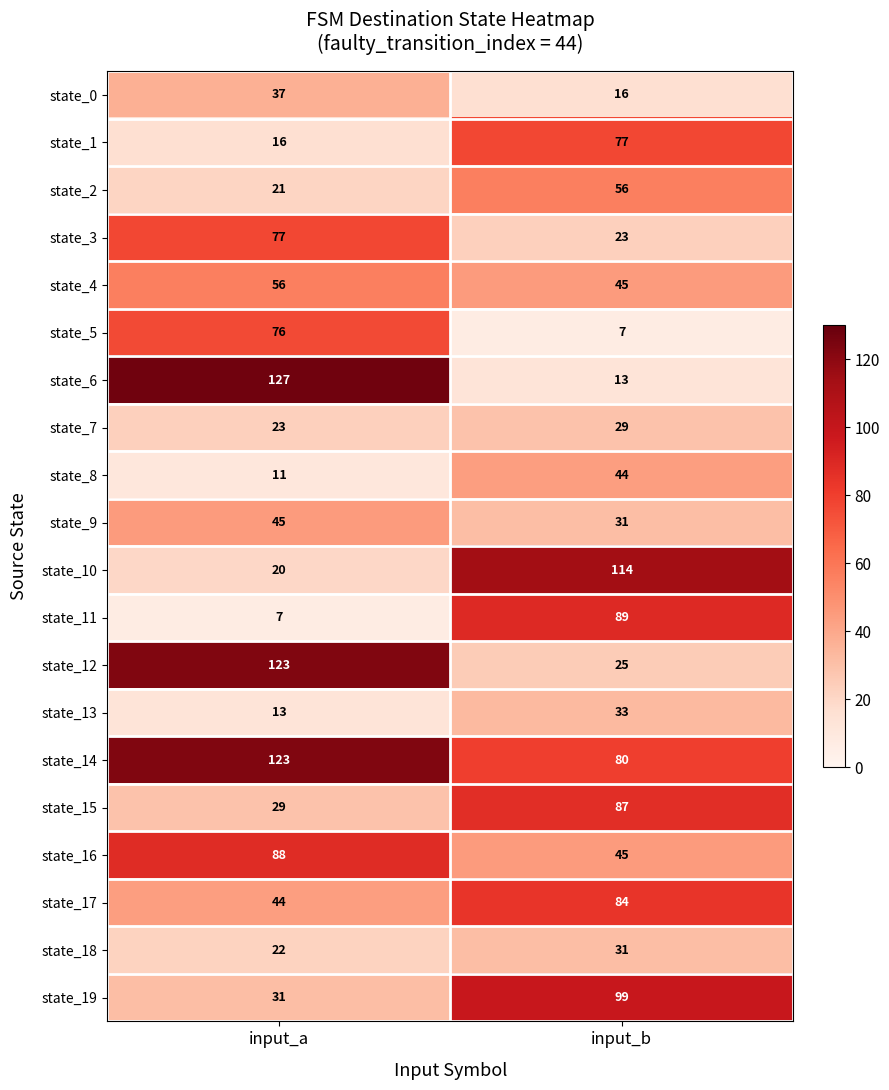

At which category does the chart reach its peak across all series?

input_a